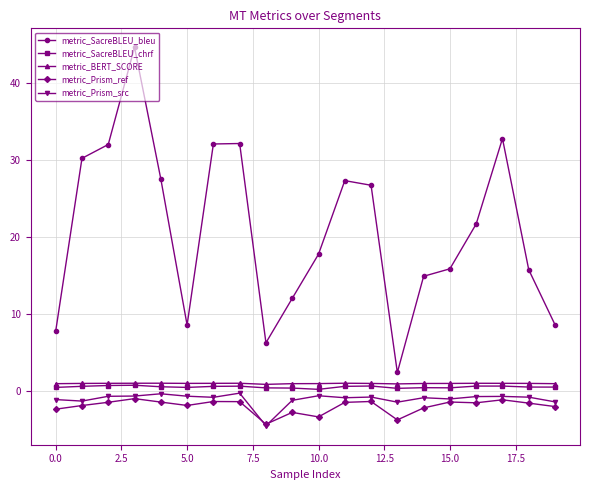

Which series has the largest total across all categories?

metric_SacreBLEU_bleu